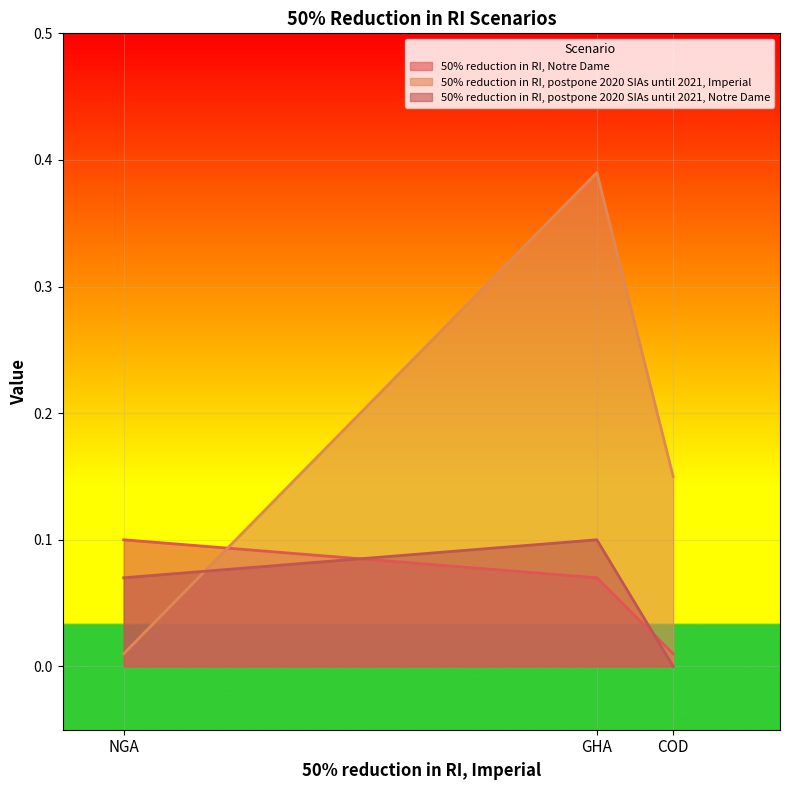

Is the value of 50% reduction in RI, Notre Dame at NGA greater than the value of 50% reduction in RI, postpone 2020 SIAs until 2021, Notre Dame at COD?

Yes